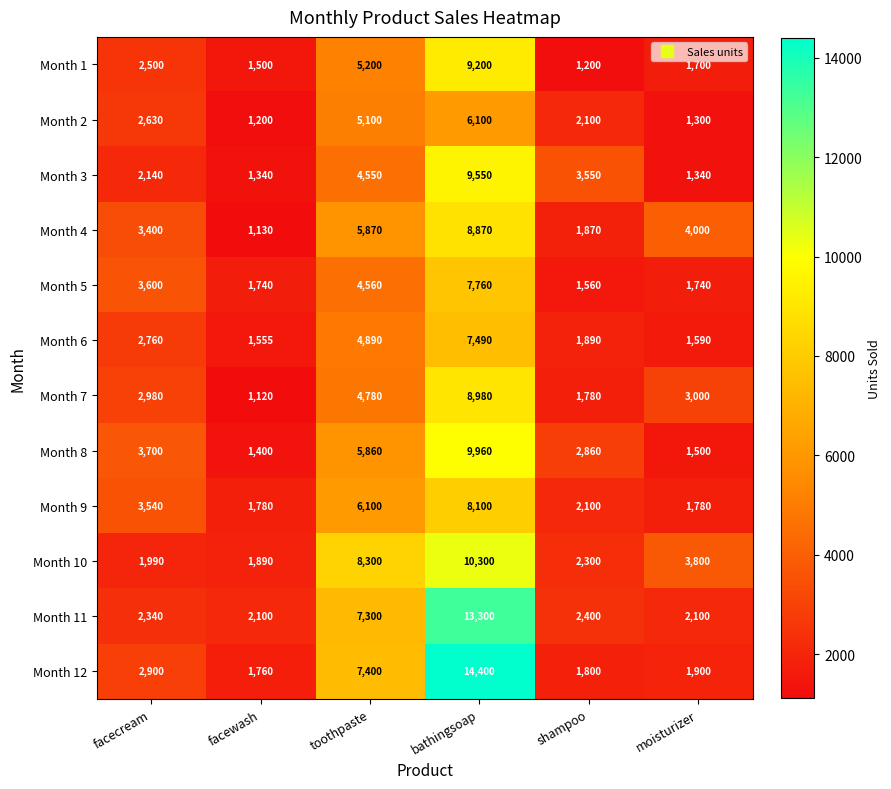

What is the spread (max minus min) of values at moisturizer?

2700